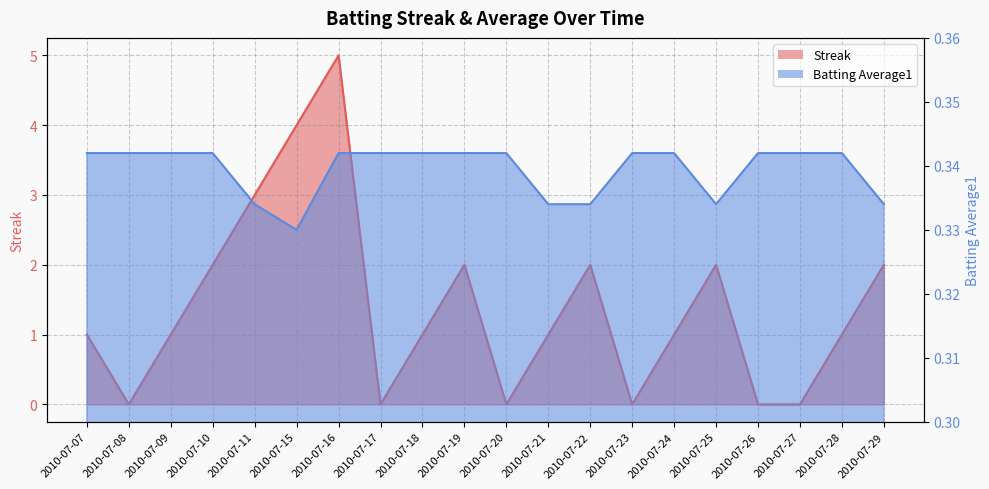

True or false: Batting Average1 has a value of 0.3 at 2010-07-24.

True